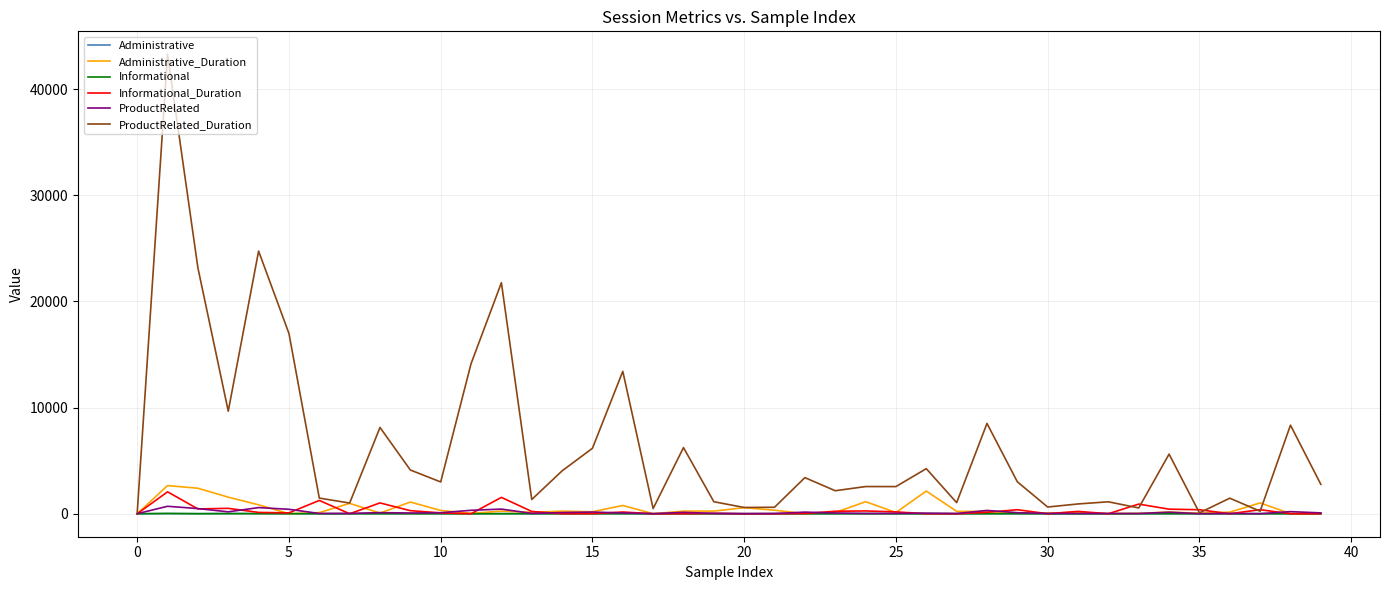

What is the sum of all Informational_Duration values?

11392.8